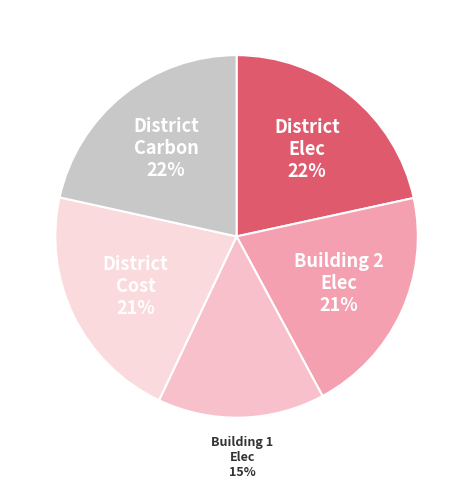

Is there any slice that represents more than half of the pie?

No